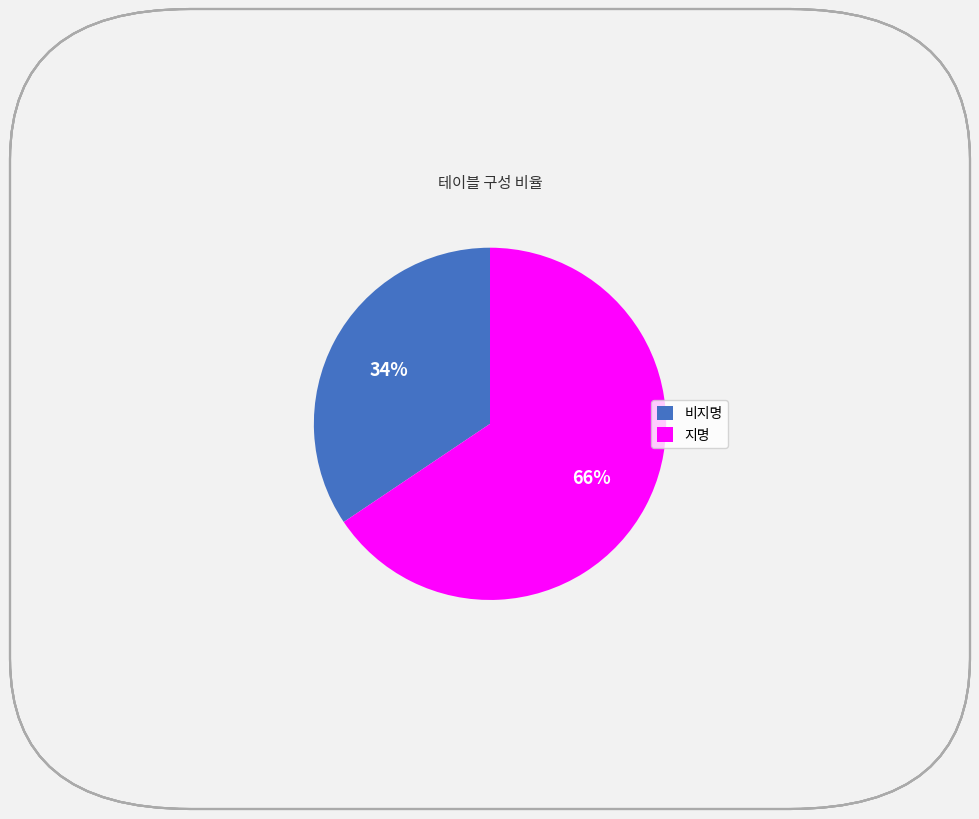

Do 비지명 and 지명 together represent more than half of the pie?

Yes